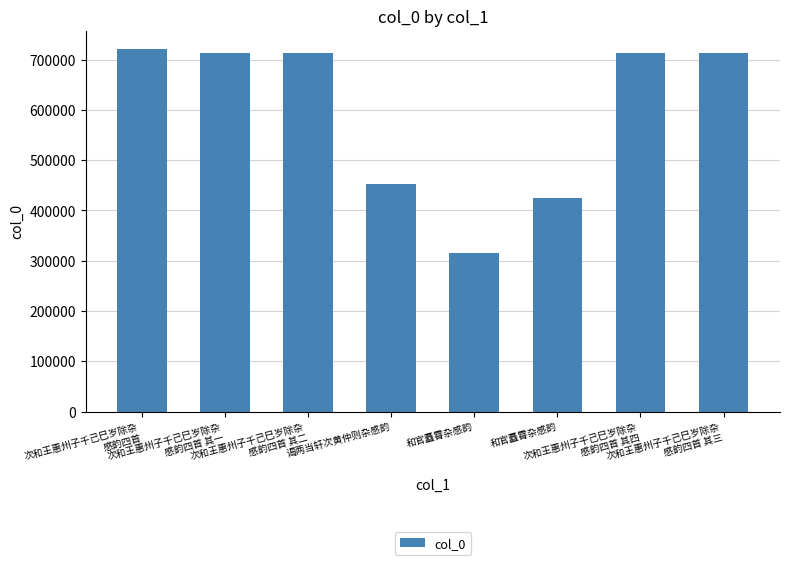

What is the label of the 7th bar from the right?

次和王惠州子千己巳岁除杂
感韵四首 其一